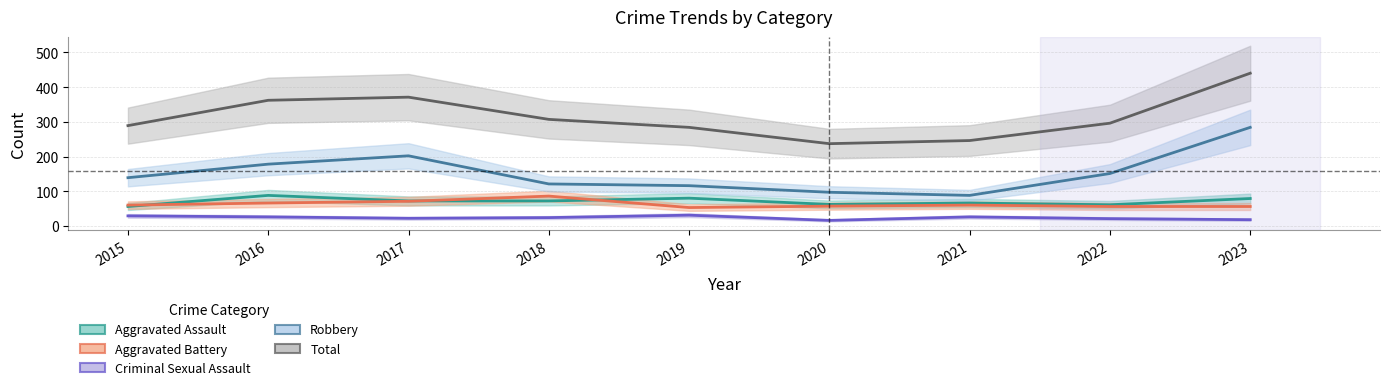

Which series has the widest spread of values?

Total